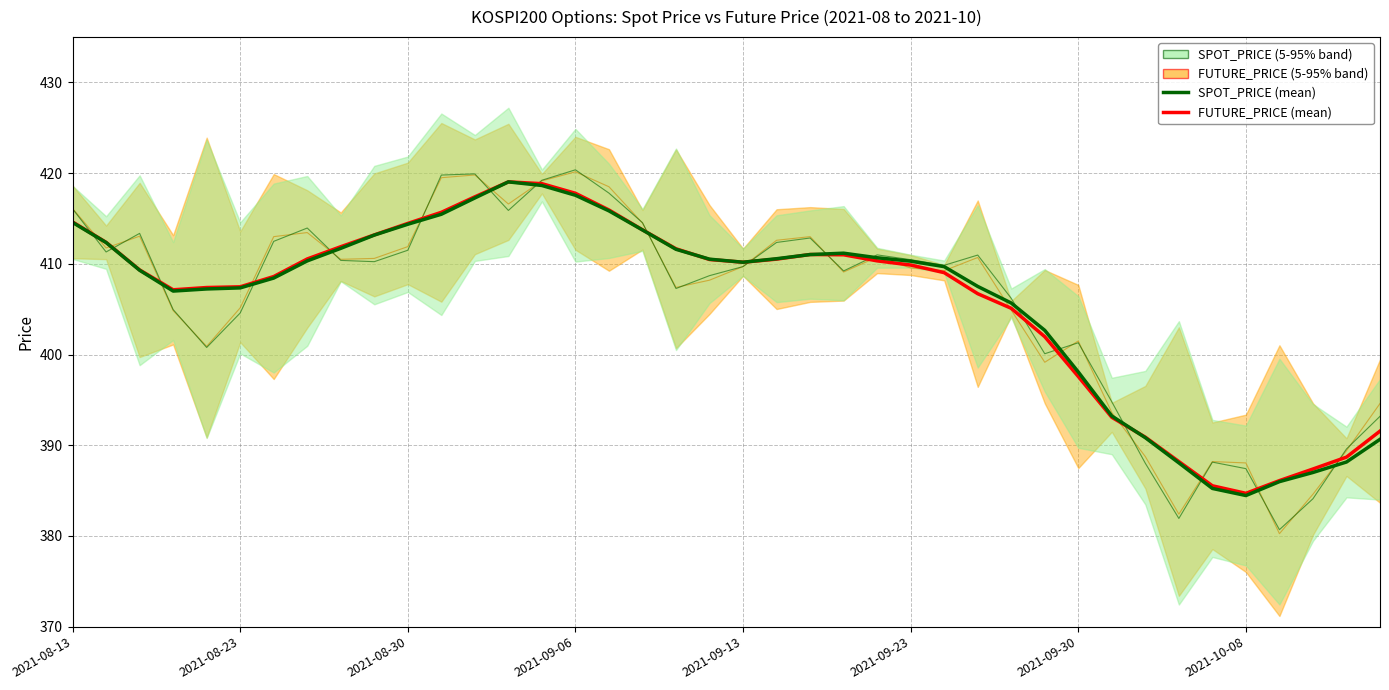

Reading left to right, transcribe all the data shown in this chart.

FUTURE_PRICE (mean): 414.6	412.4	409.3	407.1	407.4	407.5	408.6	410.5	411.9	413.2	414.5	415.7	417.4	419.0	418.8	417.8	415.9	413.8	411.7	410.5	410.2	410.5	411.0	411.0	410.3	409.9	409.0	406.7	405.1	402.0	397.6	393.1	390.9	388.2	385.5	384.7	386.1	387.4	388.7	391.6
SPOT_PRICE (mean): 414.6	412.4	409.3	407.0	407.2	407.4	408.4	410.3	411.7	413.2	414.4	415.5	417.3	419.0	418.6	417.6	415.8	413.7	411.6	410.5	410.2	410.6	411.0	411.2	410.7	410.3	409.7	407.5	405.7	402.7	398.1	393.2	390.8	388.1	385.2	384.5	386.0	387.0	388.2	390.7